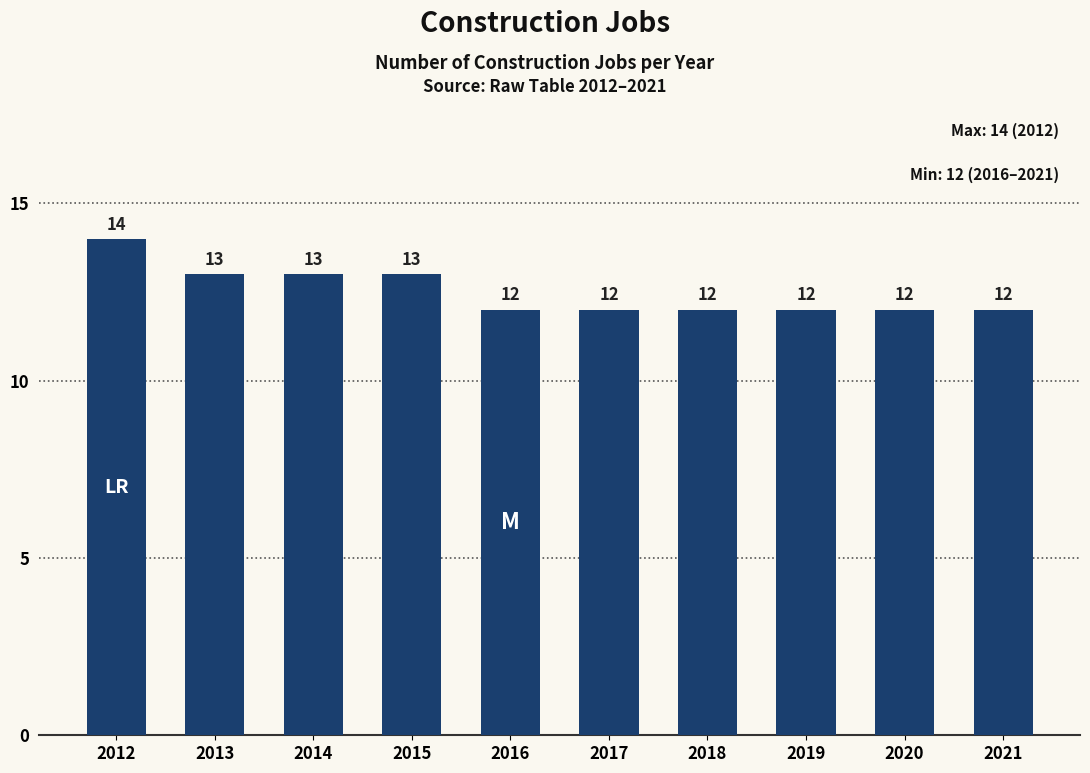

How many values exceed 12?

4